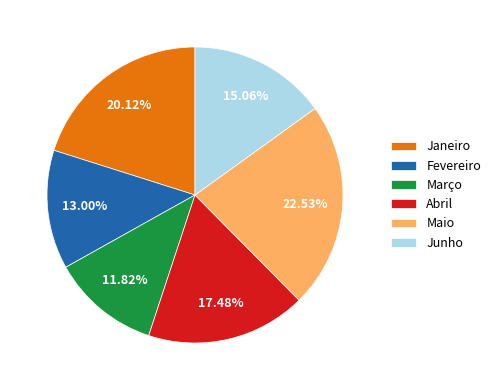

To the nearest percent, what is the average slice percentage?

17%